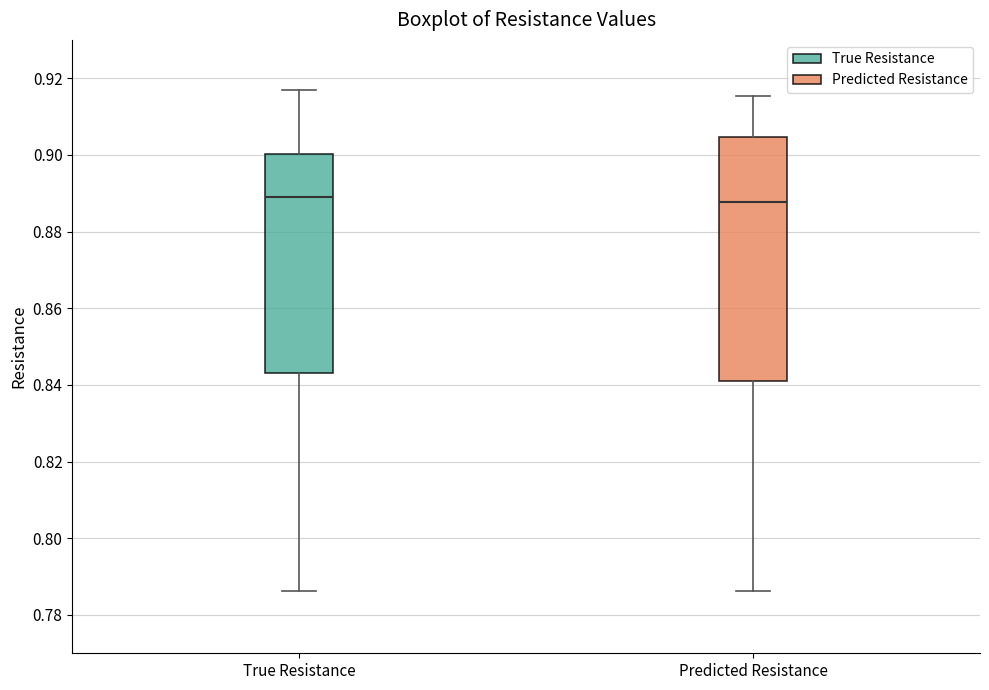

Reading left to right, read every box against the y-axis: the position of its median line, the range the box covers, and the ends of its whiskers. The values are not printed on the chart, so give them approximately, as read against the axis.

True Resistance: median 0.888, box 0.844 to 0.900, whiskers 0.786 to 0.916
Predicted Resistance: median 0.888, box 0.842 to 0.904, whiskers 0.786 to 0.916